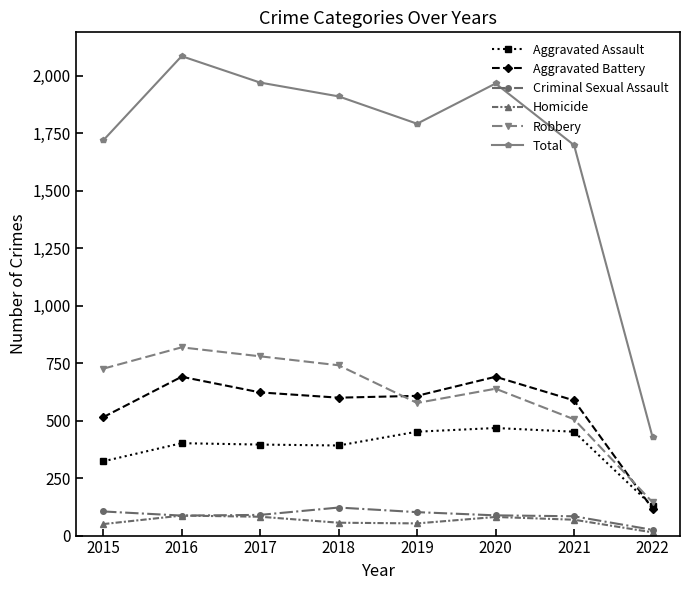

What is the value of the Aggravated Assault point at the 2nd from the left?

402